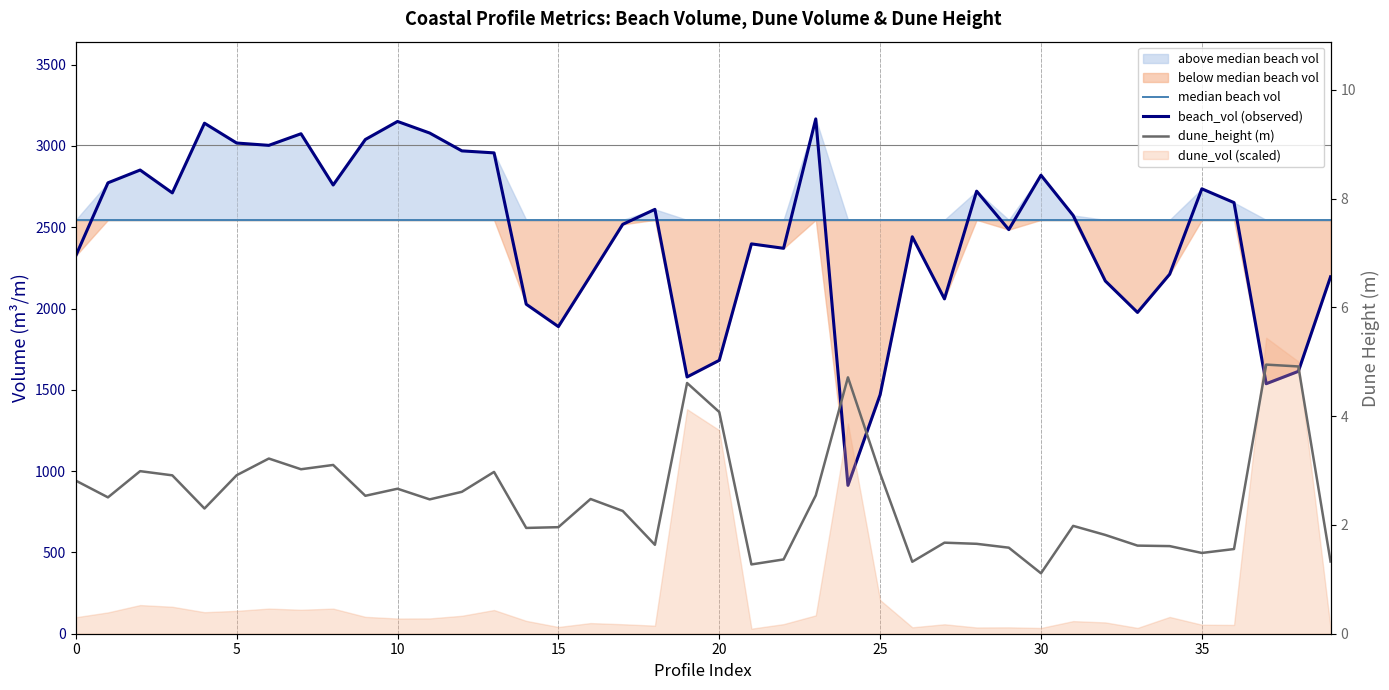

In beach_vol (observed), how many points are lower than both neighbors (excluding endpoints)?

11